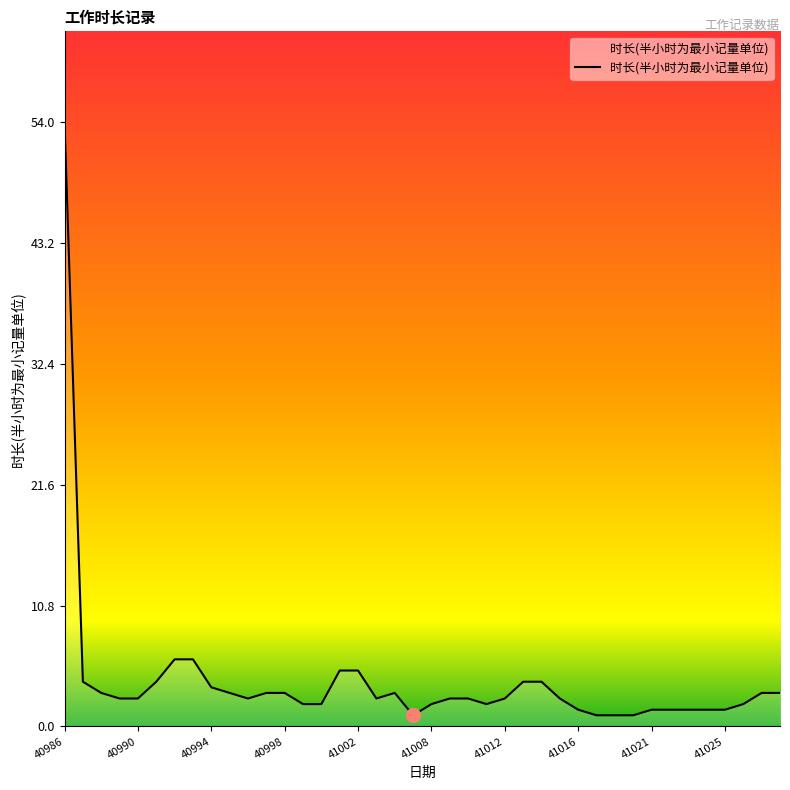

What is the greatest value displayed?

54.0